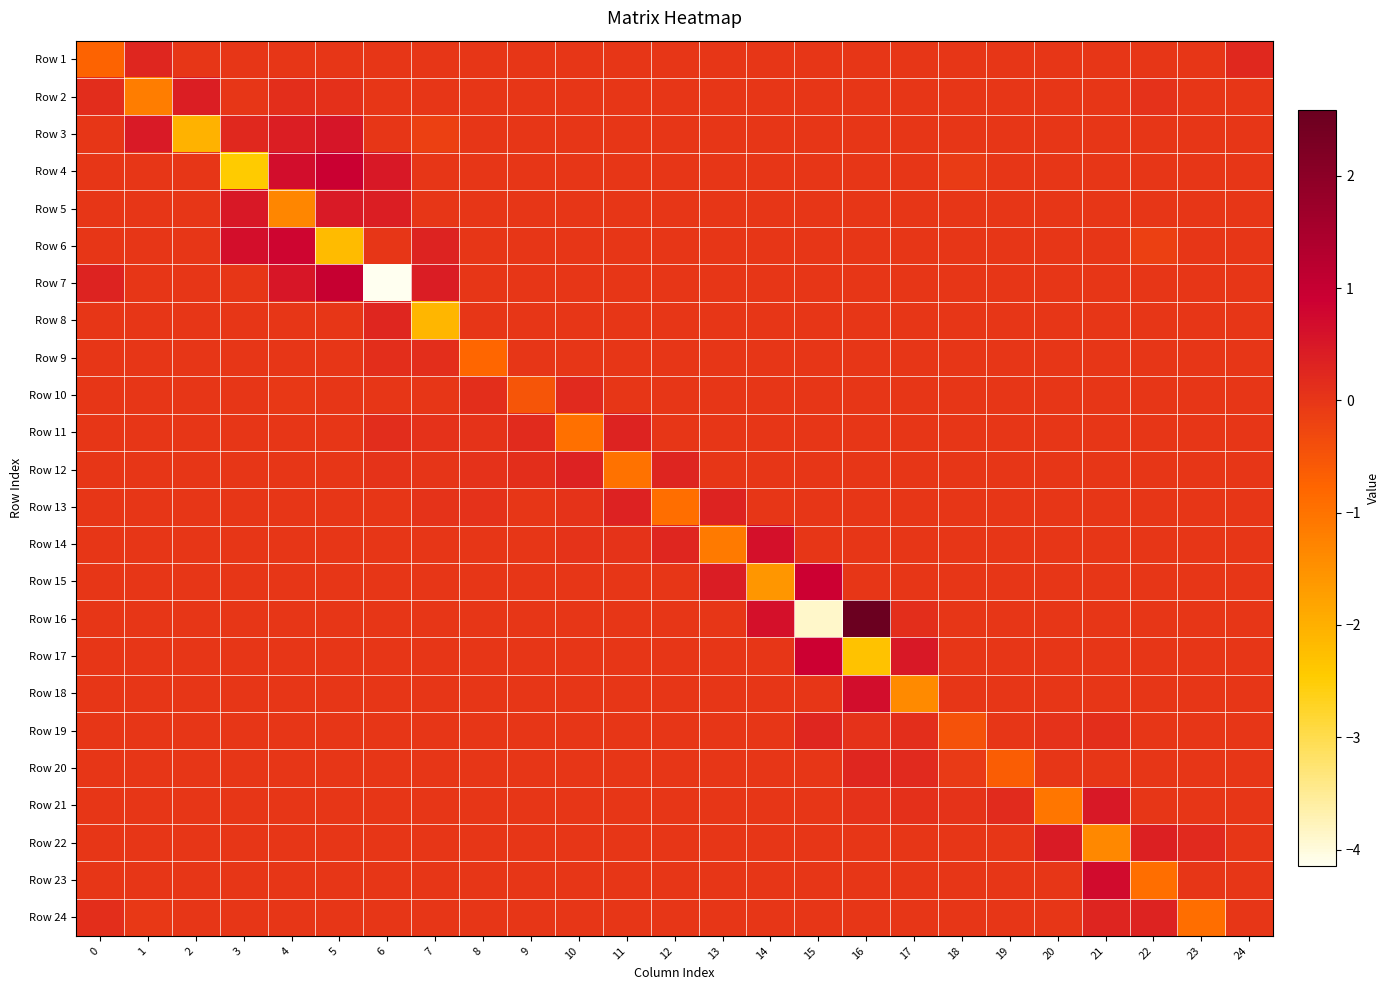

How many distinct data groups are displayed?

24